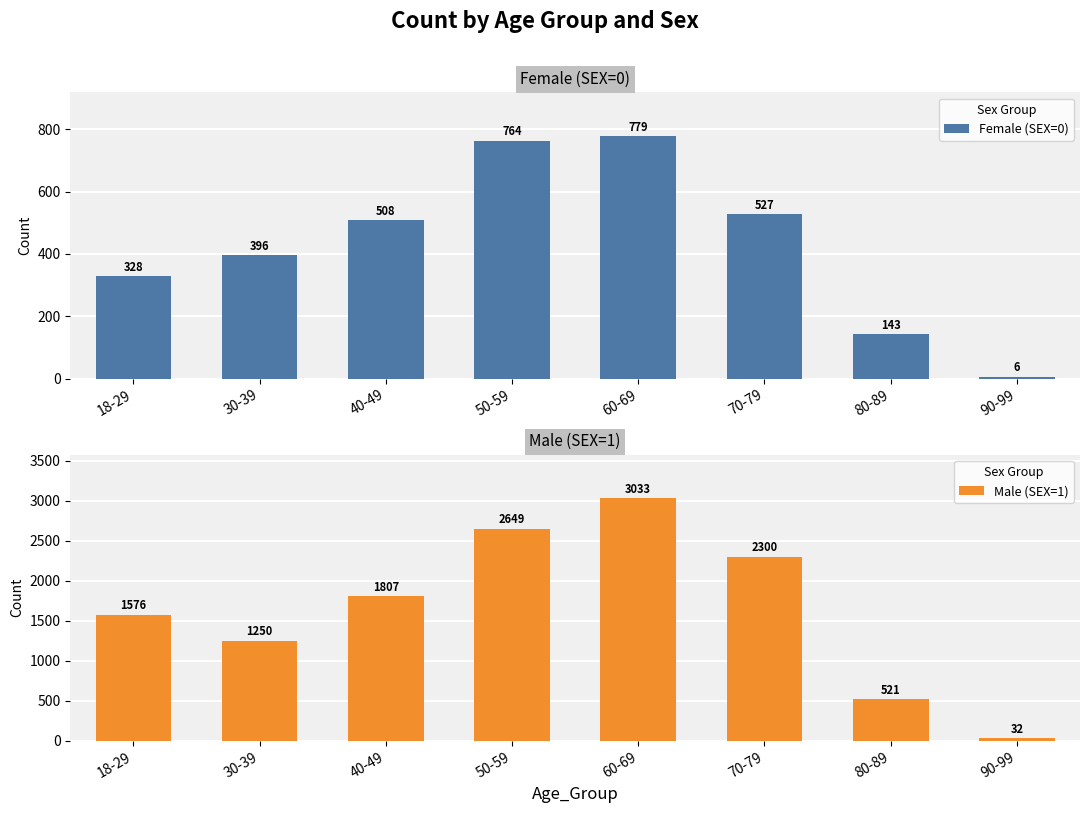

Which series has the widest spread of values?

Male (SEX=1)